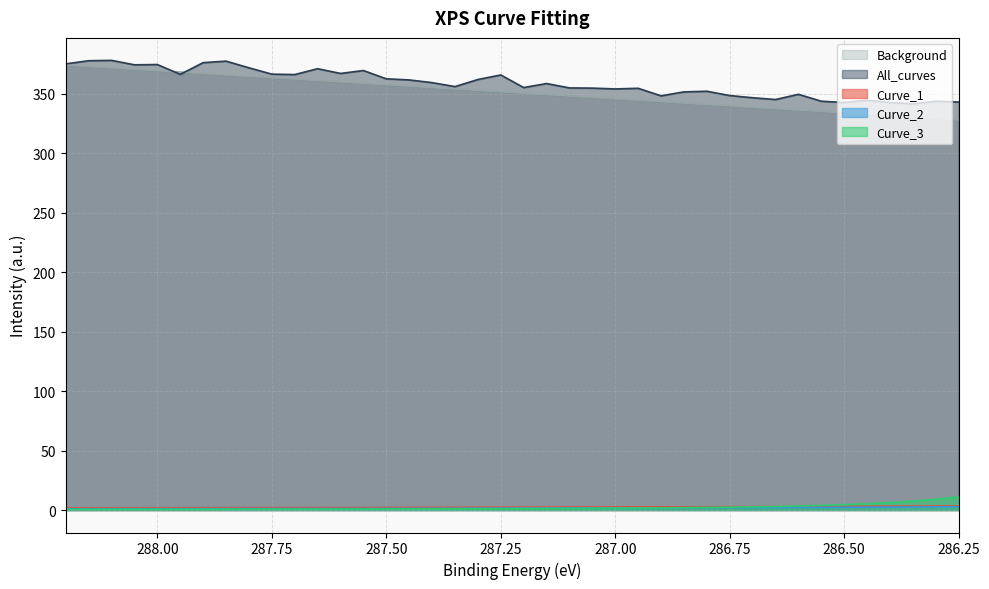

The Background series shows 341.0 at 286.8. True or false?

True